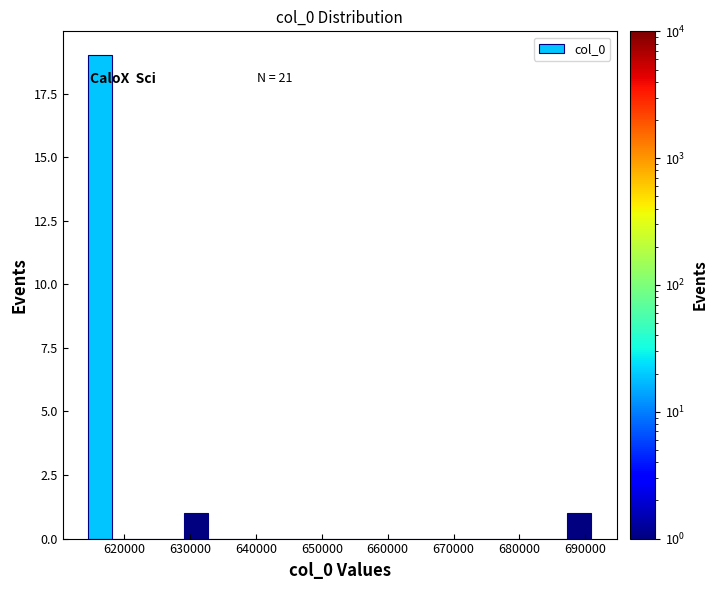

Read against the x-axis, roughly where is the centre of the tallest bar?

616000